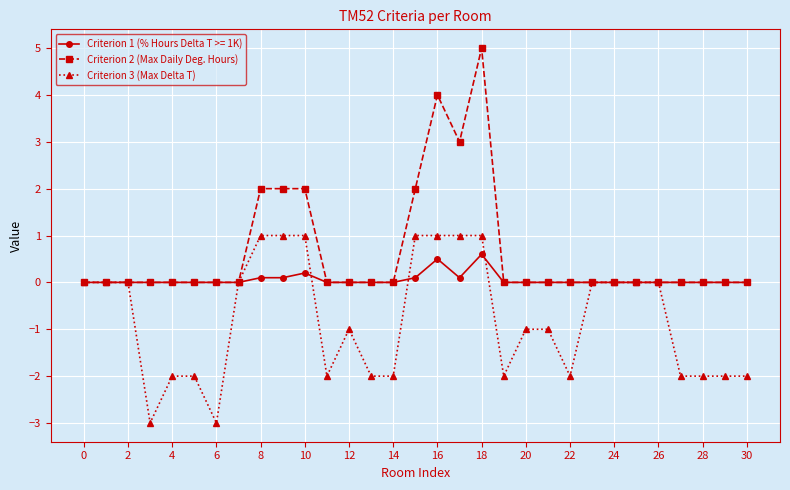

What is the value of the Criterion 3 (Max Delta T) point at the 22nd from the left?

-1.0